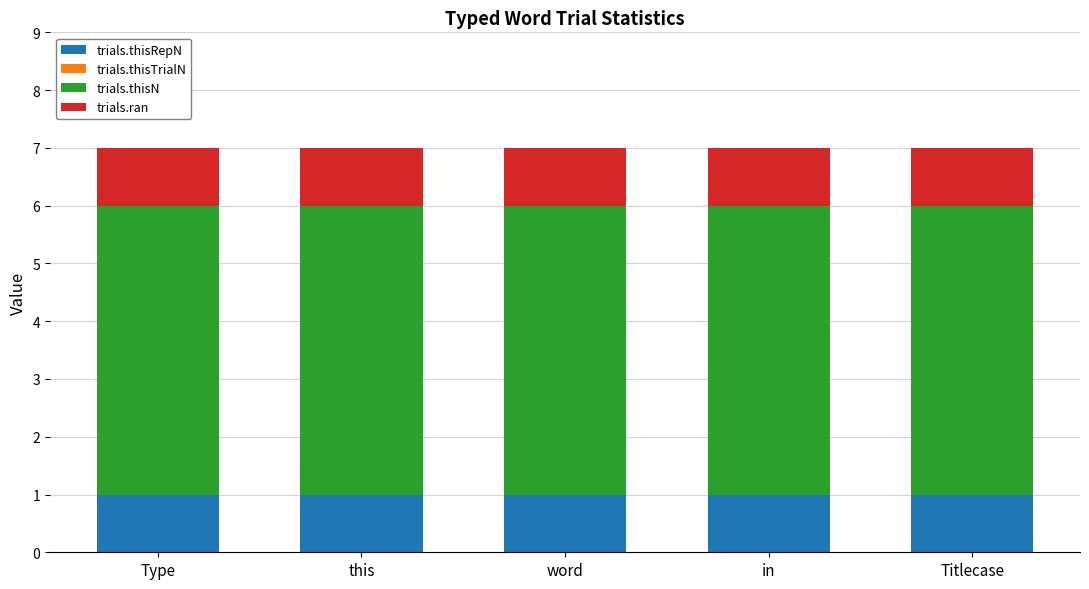

How many bars are there in total?

5